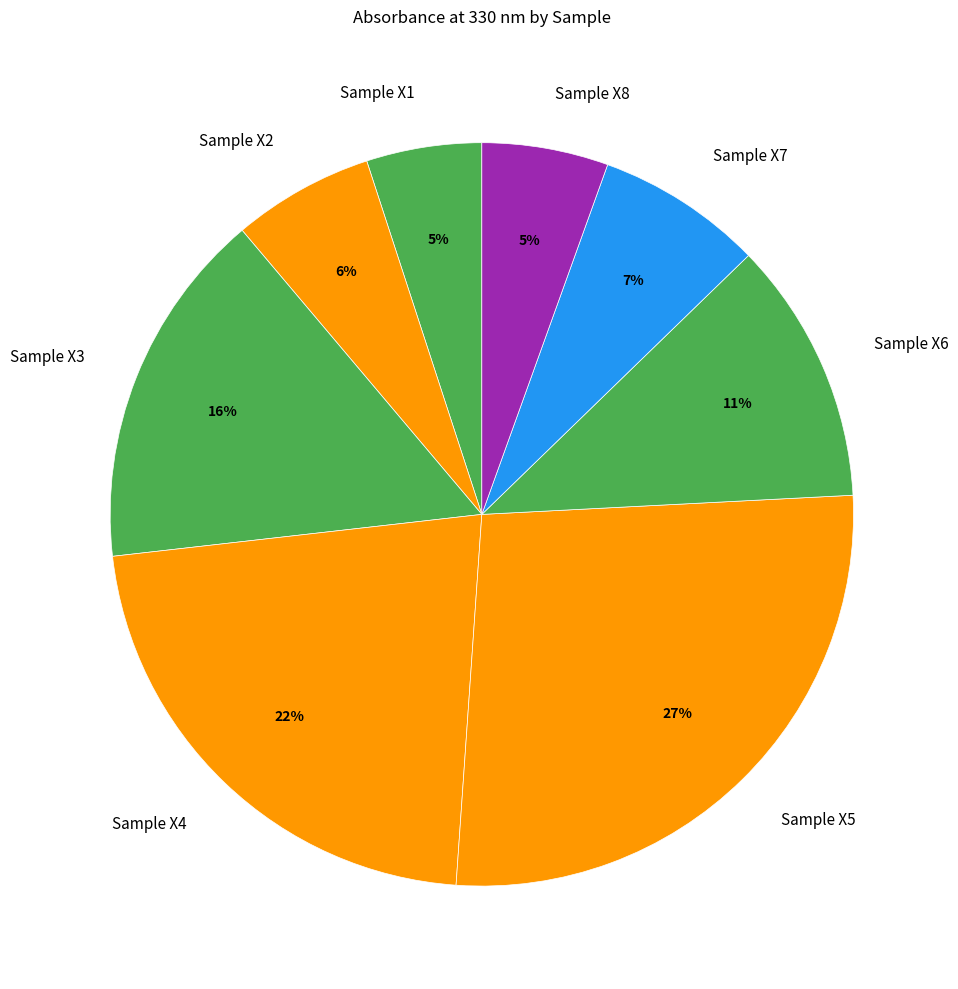

True or false: Sample X5 accounts for 27% of the total.

True